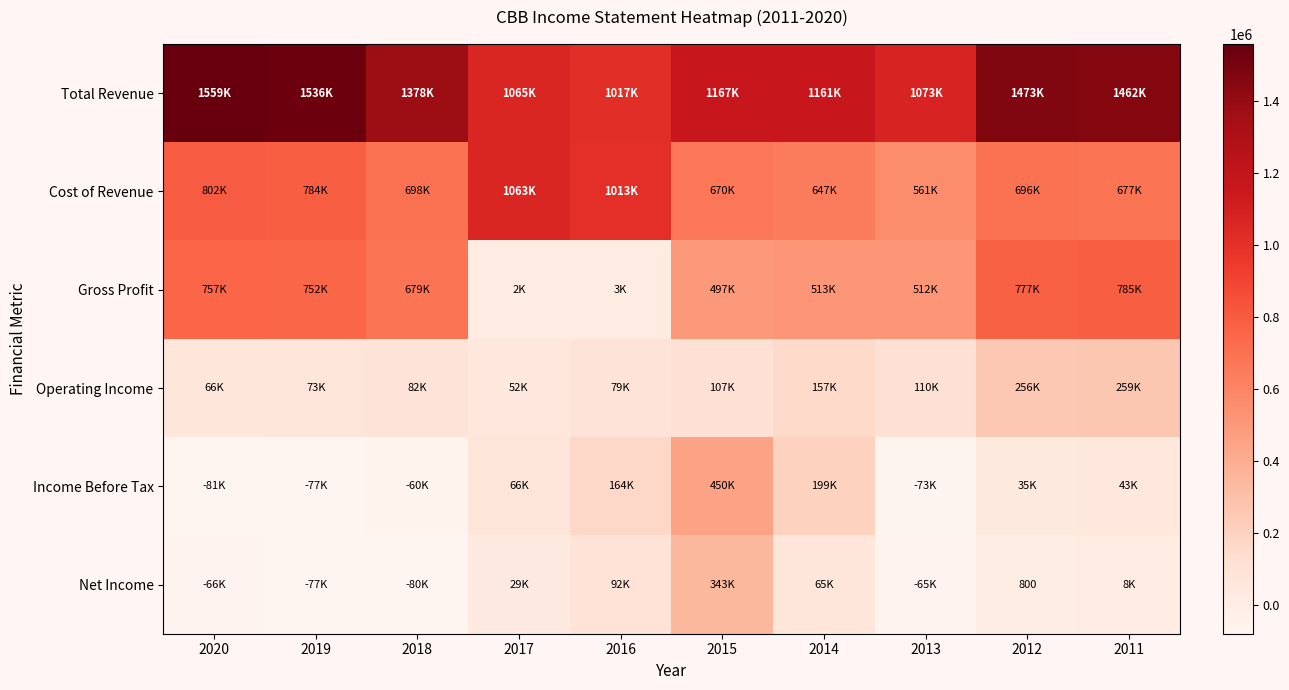

What is the smallest value displayed?

-81100